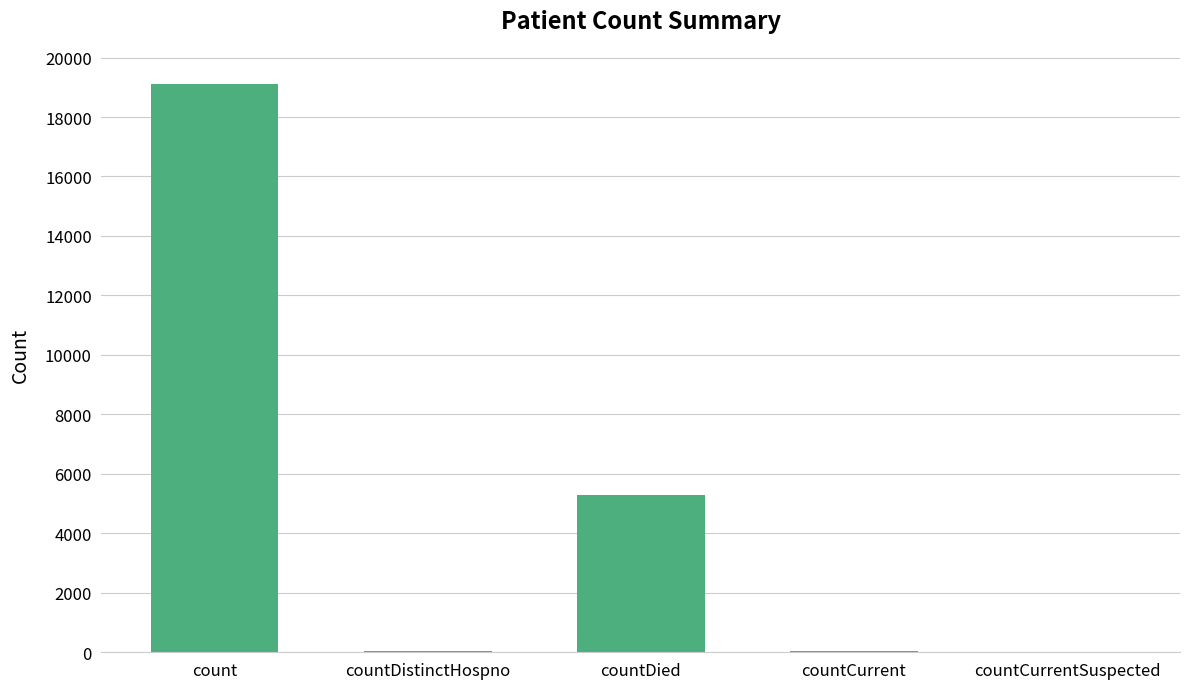

Which has a higher value, countDistinctHospno or count?

count